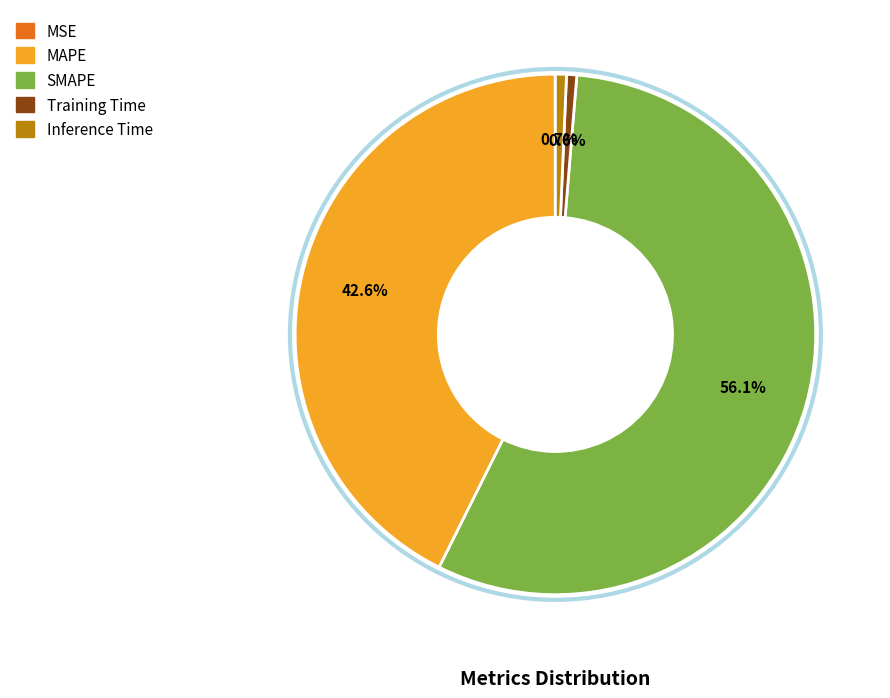

The MAPE slice represents 31% of the pie. True or false?

False